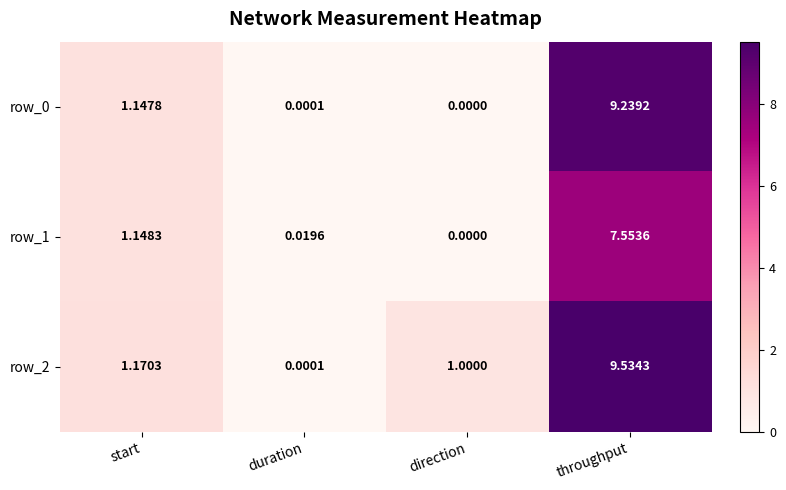

Is the value of row_0 at start greater than the value of row_1 at start?

No